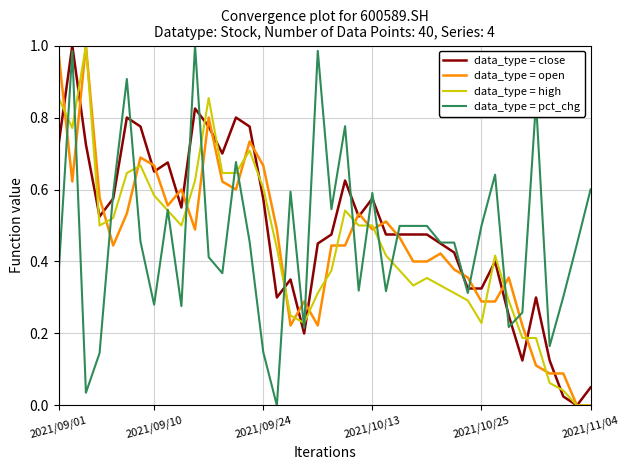

After their last crossing, which series has the higher values: data_type = open or data_type = pct_chg?

data_type = pct_chg